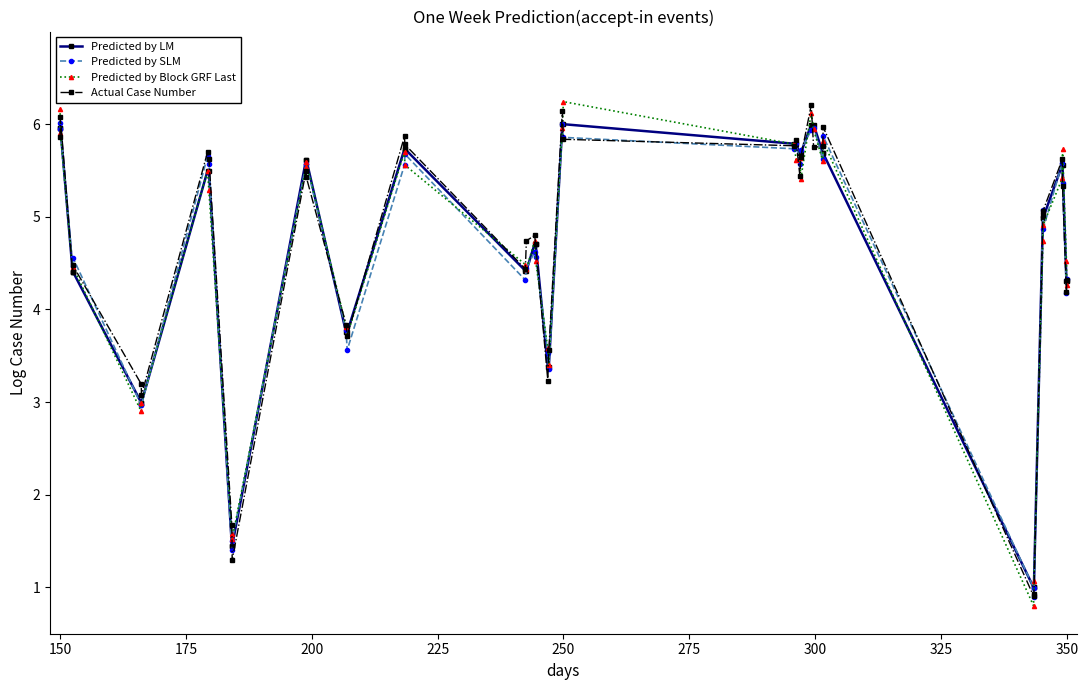

What is the lowest value of the Predicted by Block GRF Last series?

0.8